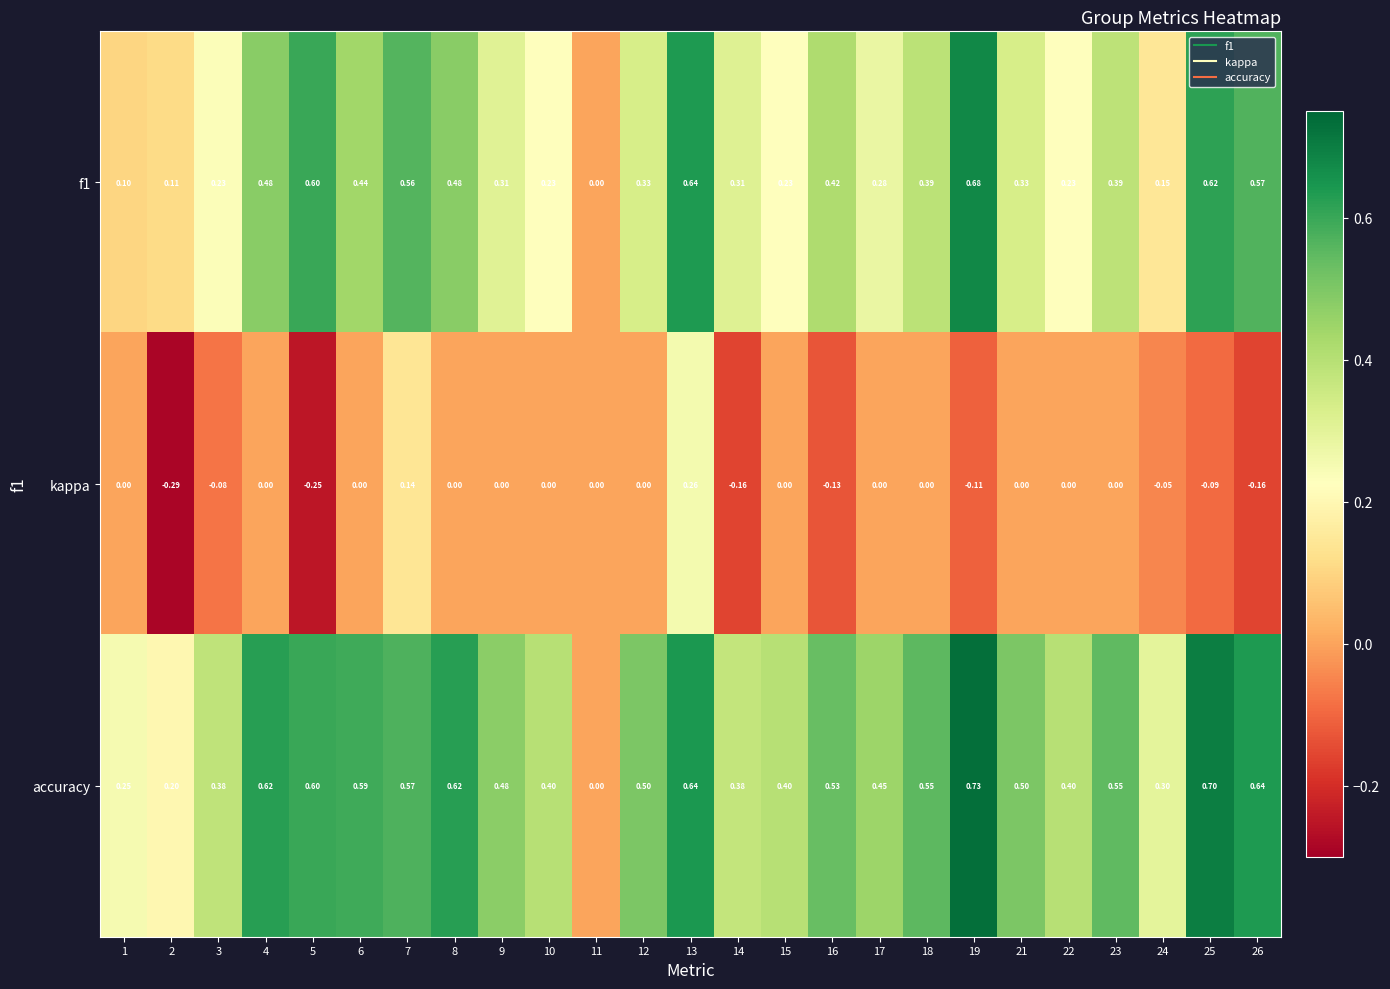

Which series has the largest total across all categories?

accuracy